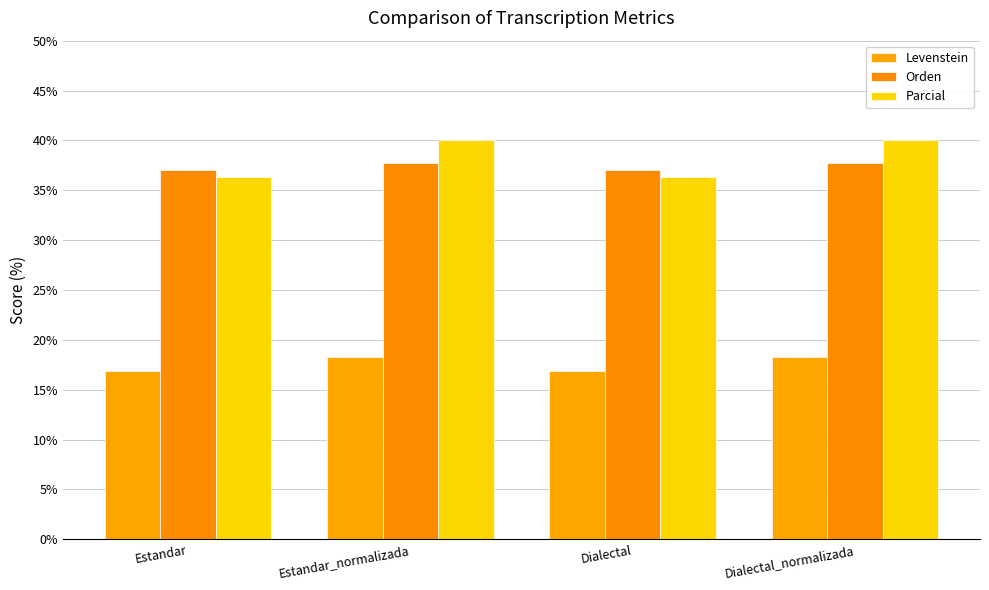

How many bars are there in total?

12